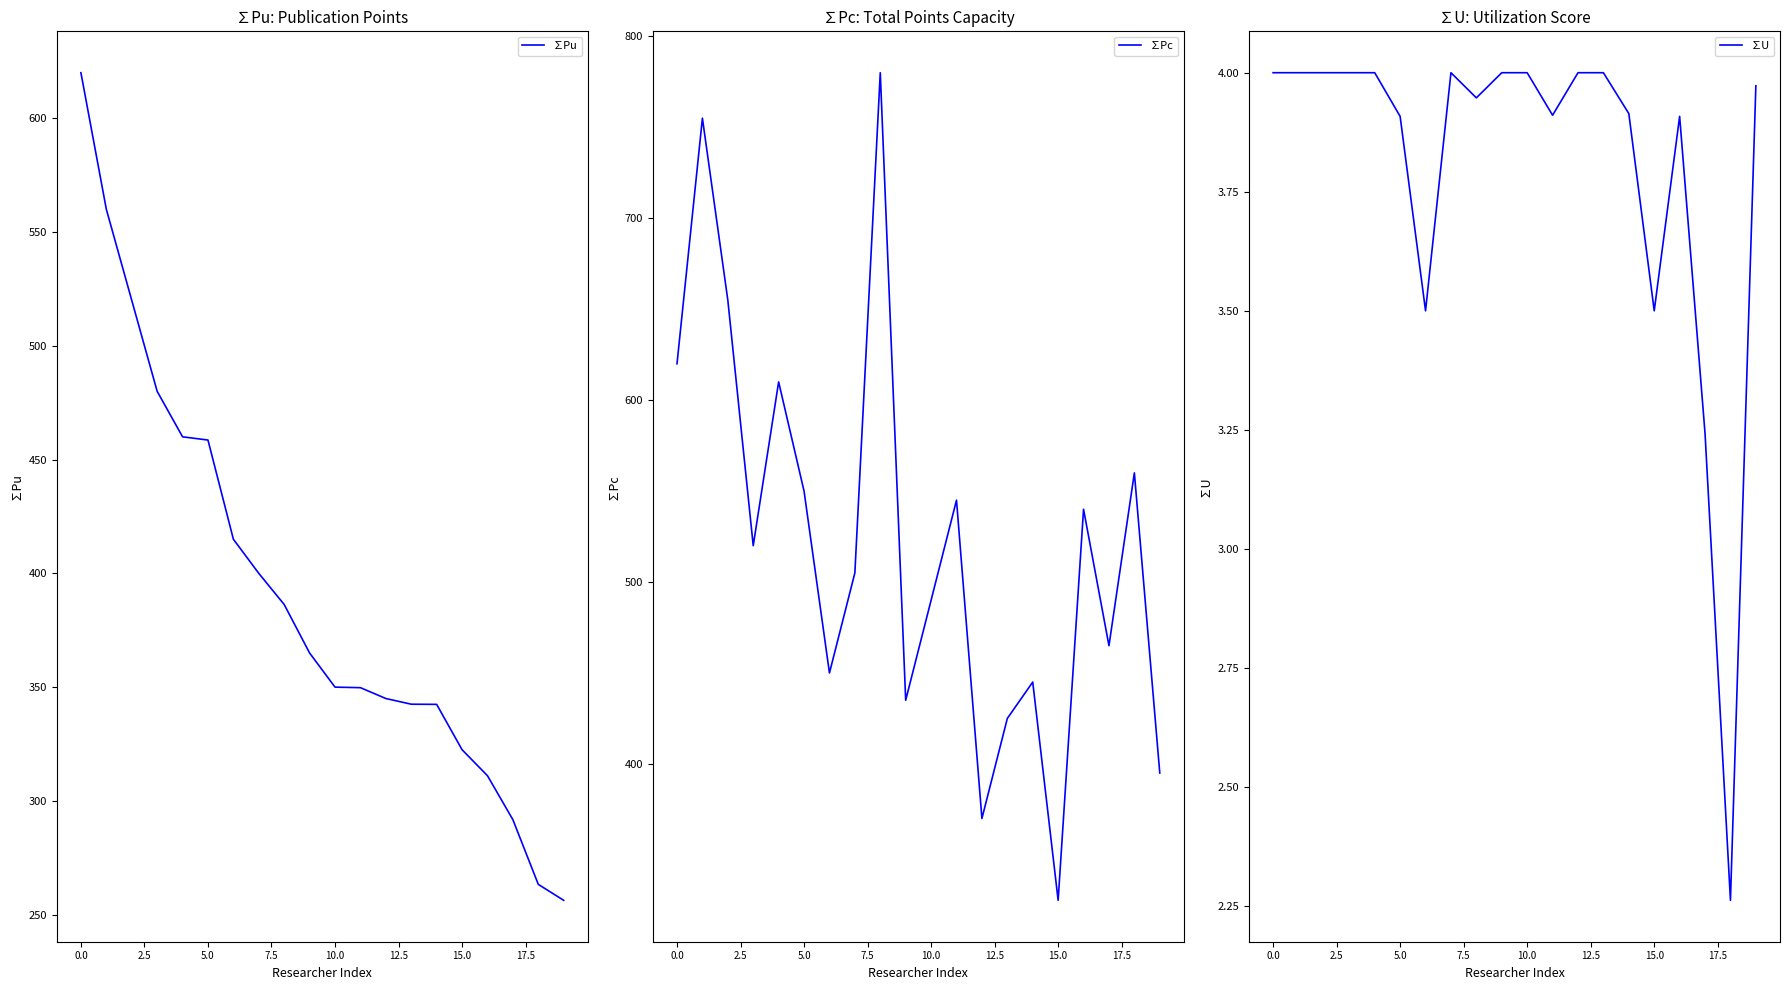

What are all the series names shown in the legend?

∑Pu, ∑Pc, ∑U